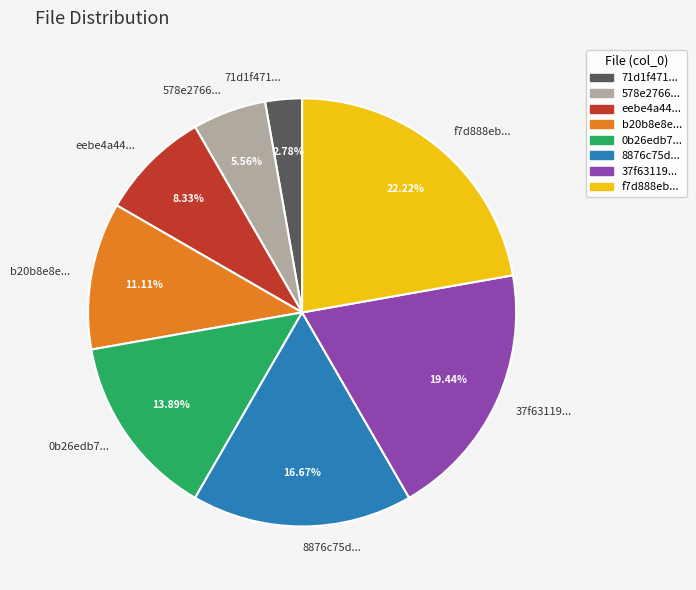

Approximately how many times larger is the value at 71d1f471... compared to b20b8e8e...?

0.3